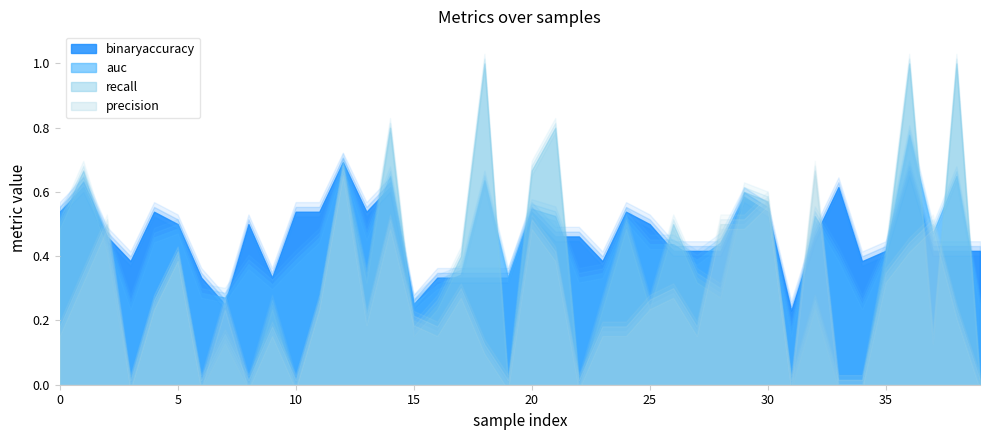

At which category is the sum across all series the highest?

36